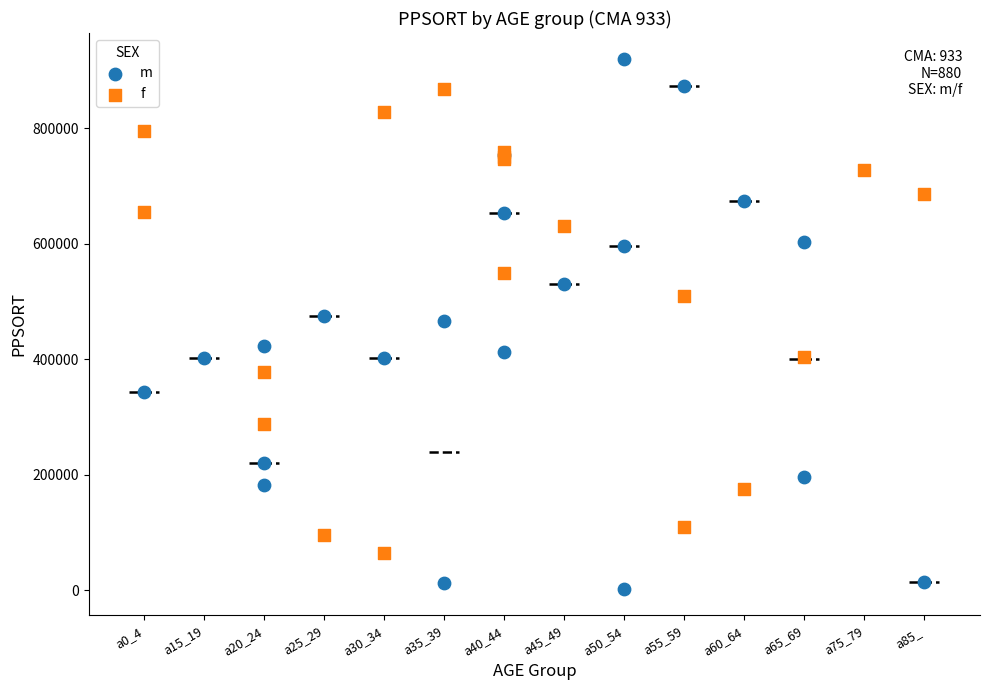

Which series reaches the minimum Y coordinate?

m